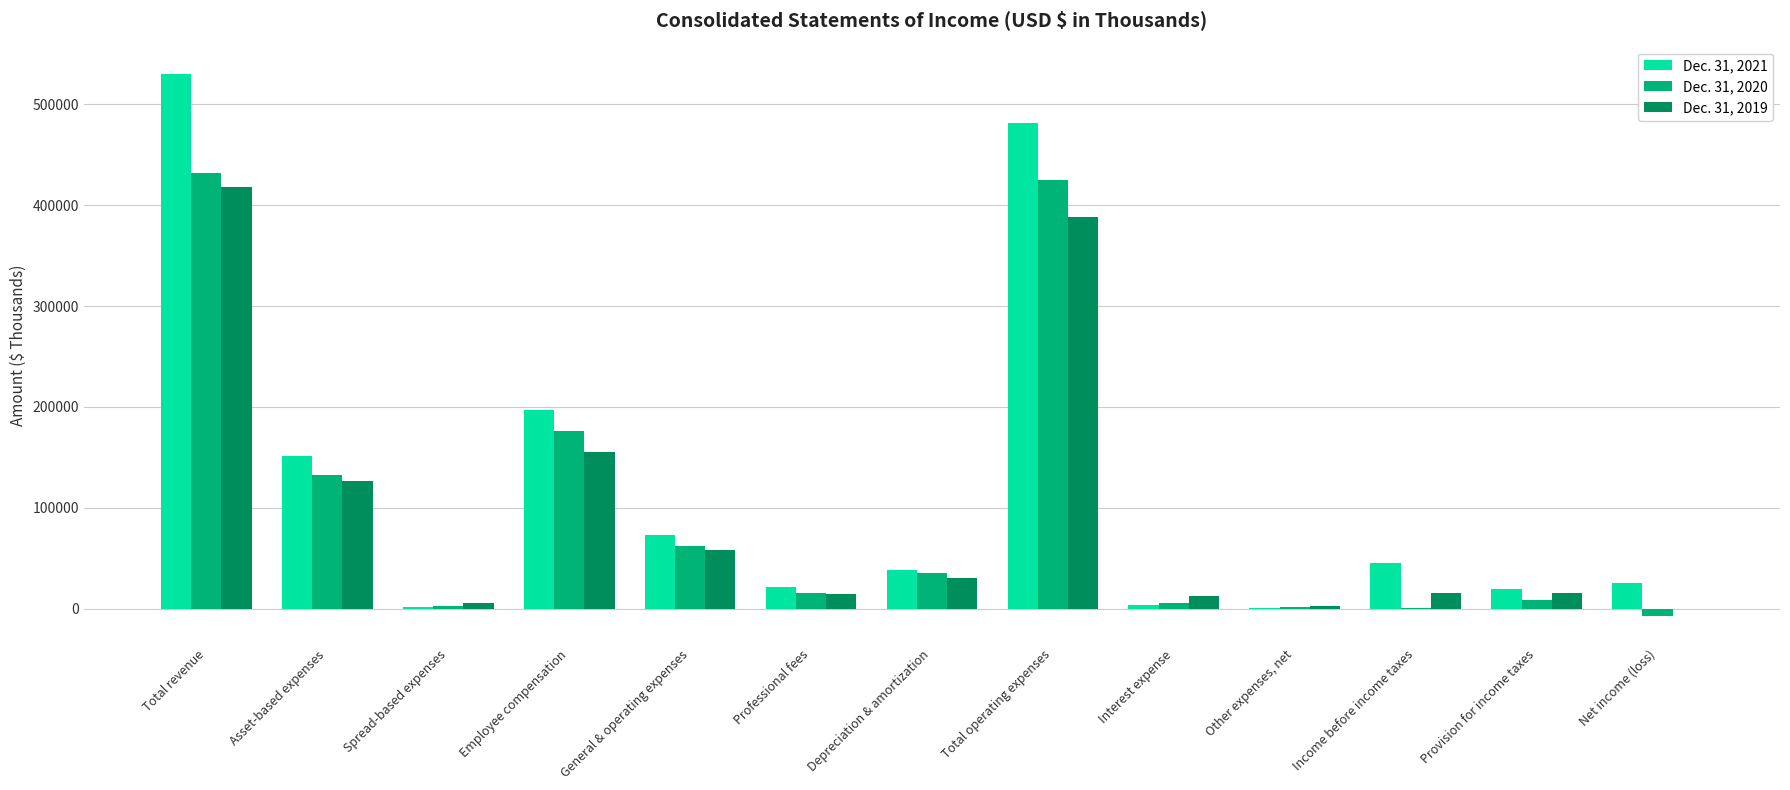

What is the sum of all Dec. 31, 2021 values?

1587232